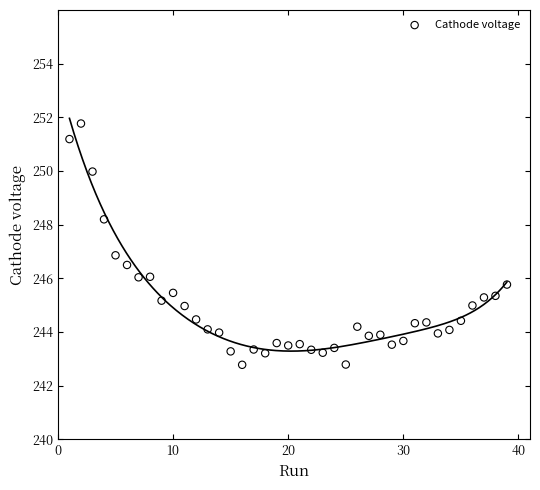

What is the range of Y values (max minus min)?

9.0